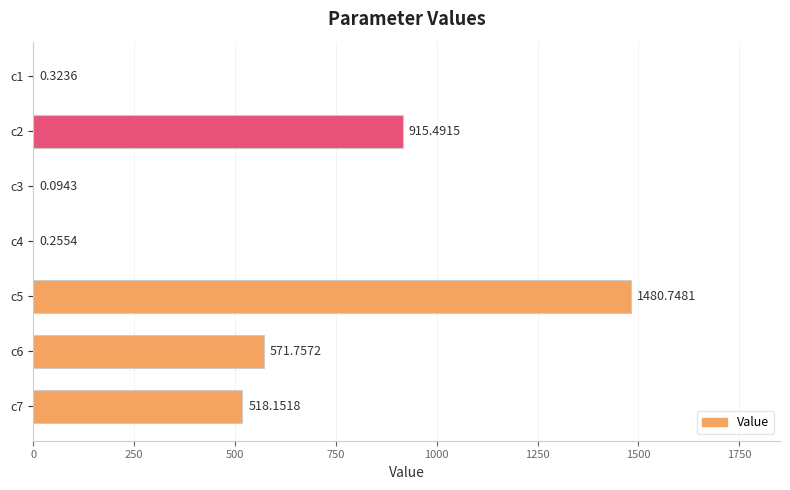

Between c4 and c7, which is larger?

c7